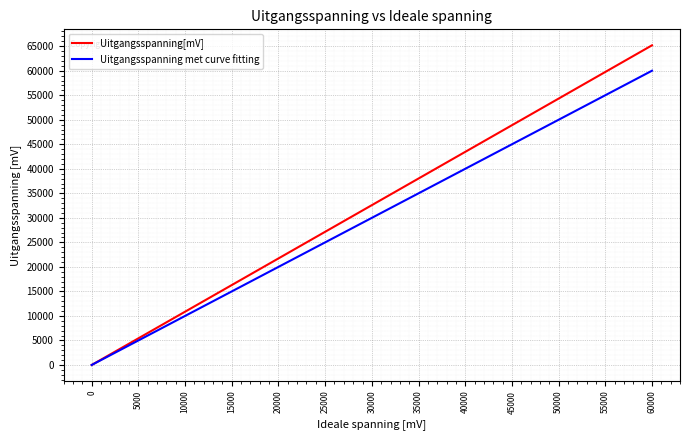

What is the difference between the second highest and second lowest values in the Uitgangsspanning met curve fitting series?

50000.0